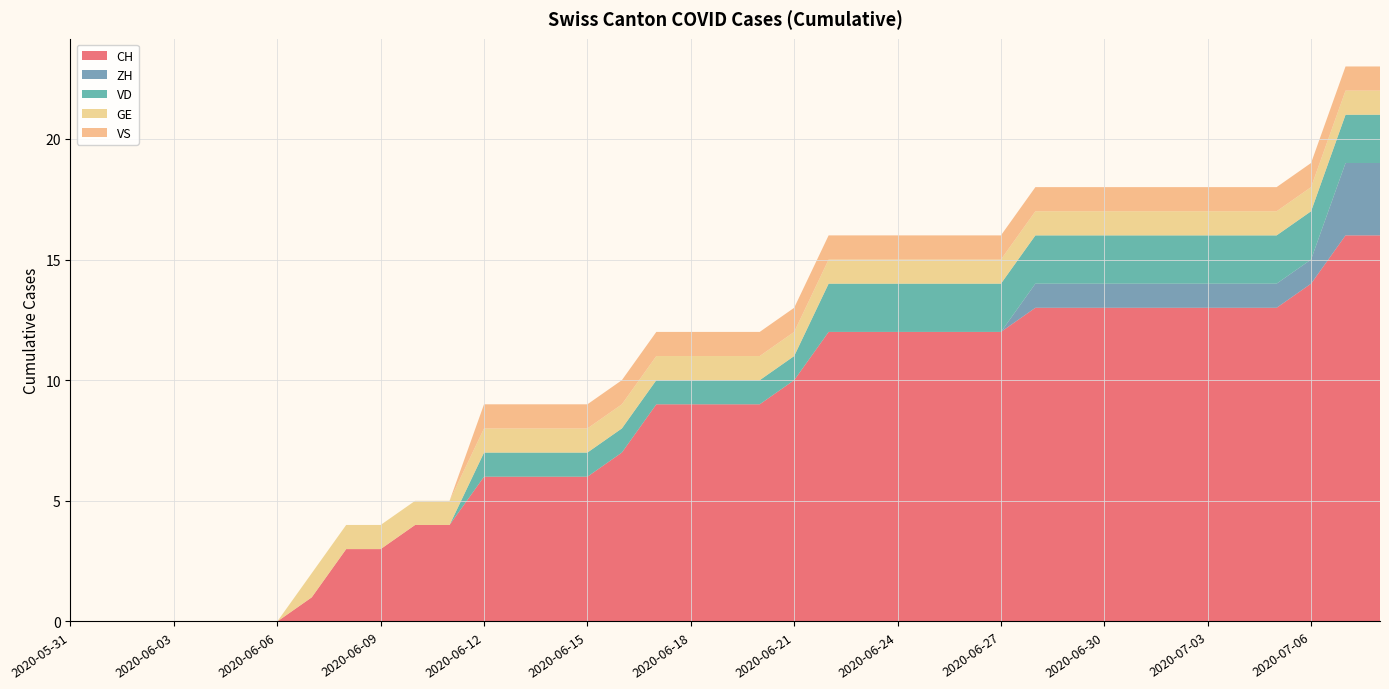

How many lines are shown in the chart?

5